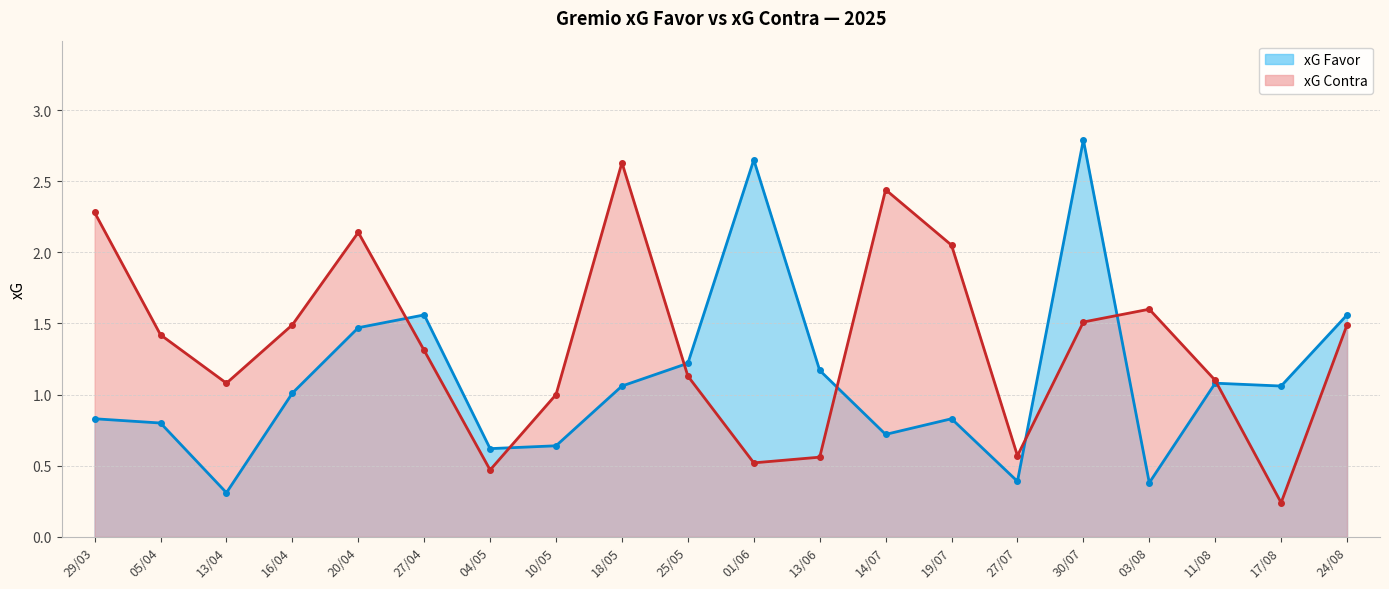

Reading left to right, extract all data points from this chart.

xG Favor: 29/03=0.8	05/04=0.8	13/04=0.3	16/04=1.0	20/04=1.5	27/04=1.6	04/05=0.6	10/05=0.6	18/05=1.1	25/05=1.2	01/06=2.6	13/06=1.2	14/07=0.7	19/07=0.8	27/07=0.4	30/07=2.8	03/08=0.4	11/08=1.1	17/08=1.1	24/08=1.6
xG Contra: 29/03=2.3	05/04=1.4	13/04=1.1	16/04=1.5	20/04=2.1	27/04=1.3	04/05=0.5	10/05=1.0	18/05=2.6	25/05=1.1	01/06=0.5	13/06=0.6	14/07=2.4	19/07=2.0	27/07=0.6	30/07=1.5	03/08=1.6	11/08=1.1	17/08=0.2	24/08=1.5